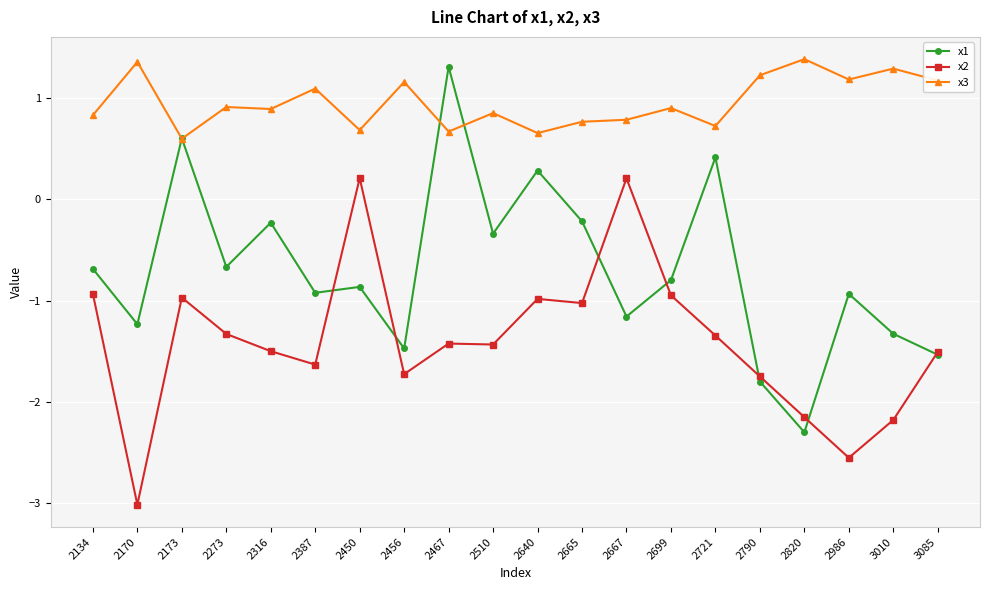

Where does the x1 series first go above 0?

2173